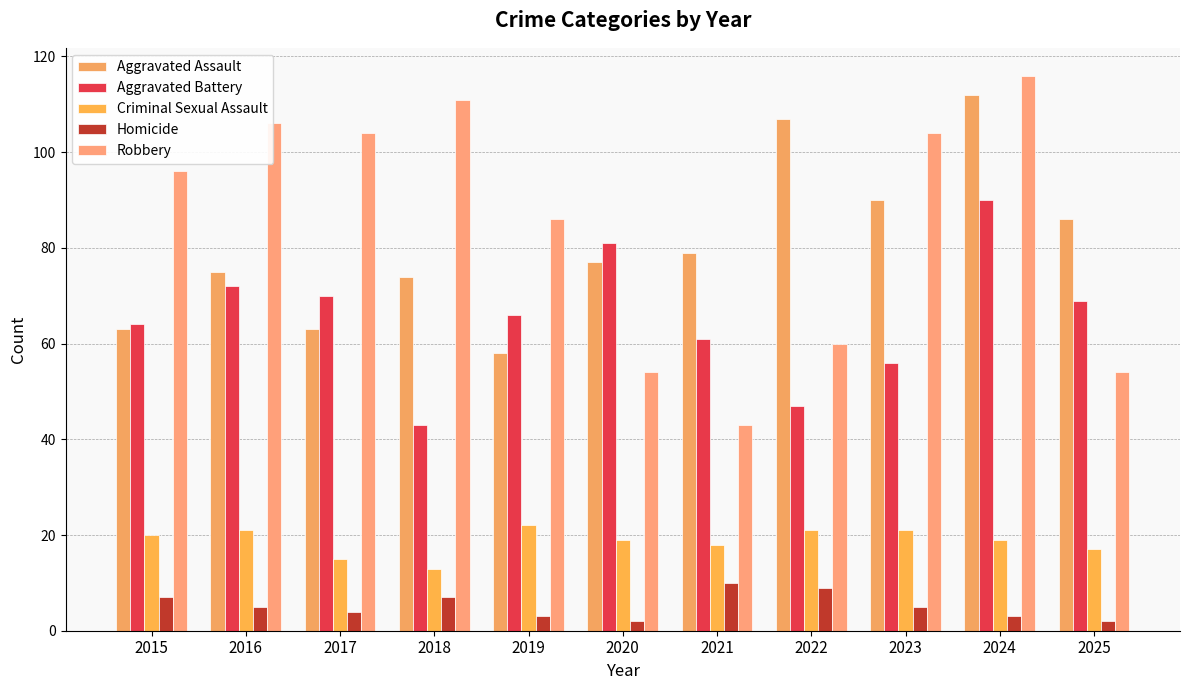

How many groups of bars are there?

11